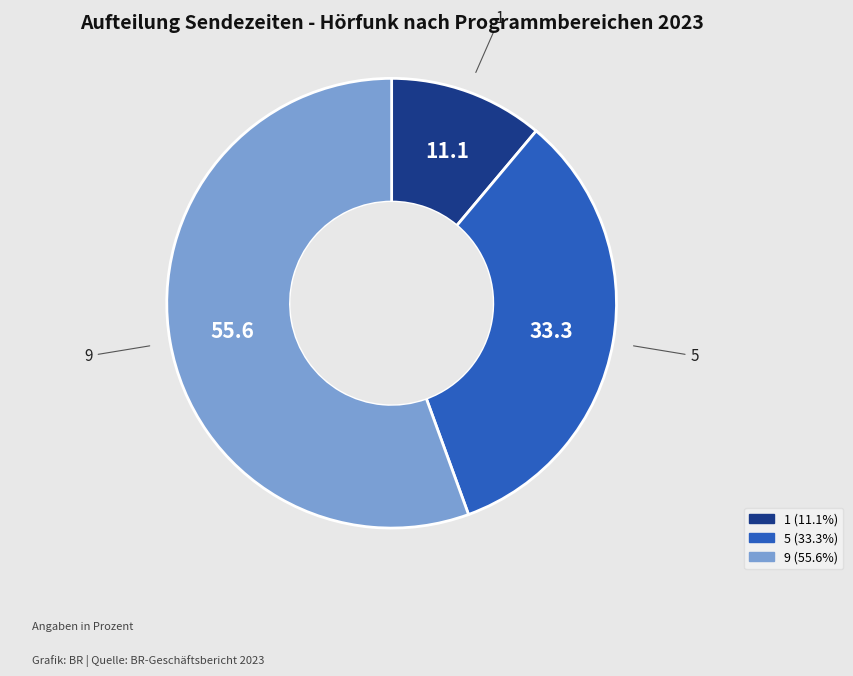

Combined, do 1 and 5 account for over 50%?

No